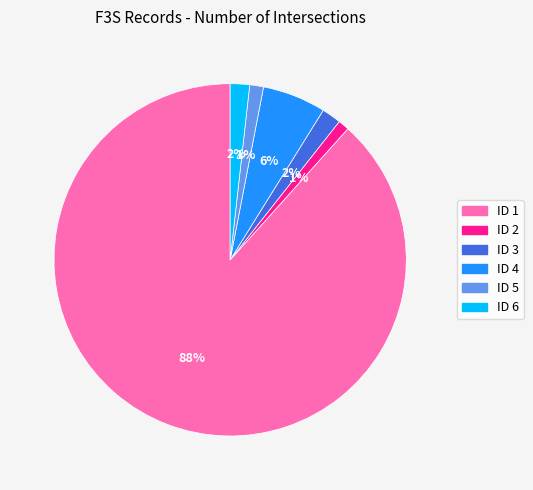

What percentage is the ID 1 slice, to the nearest percent?

88%